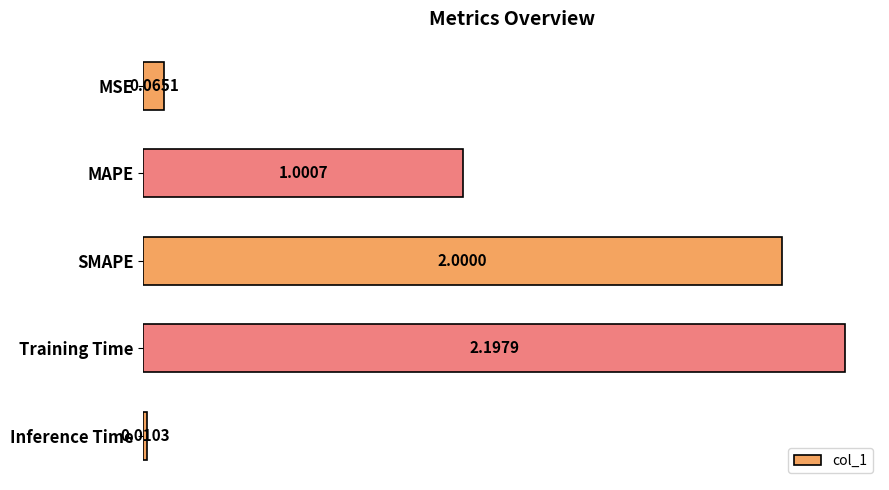

How many data points are less than 1?

2